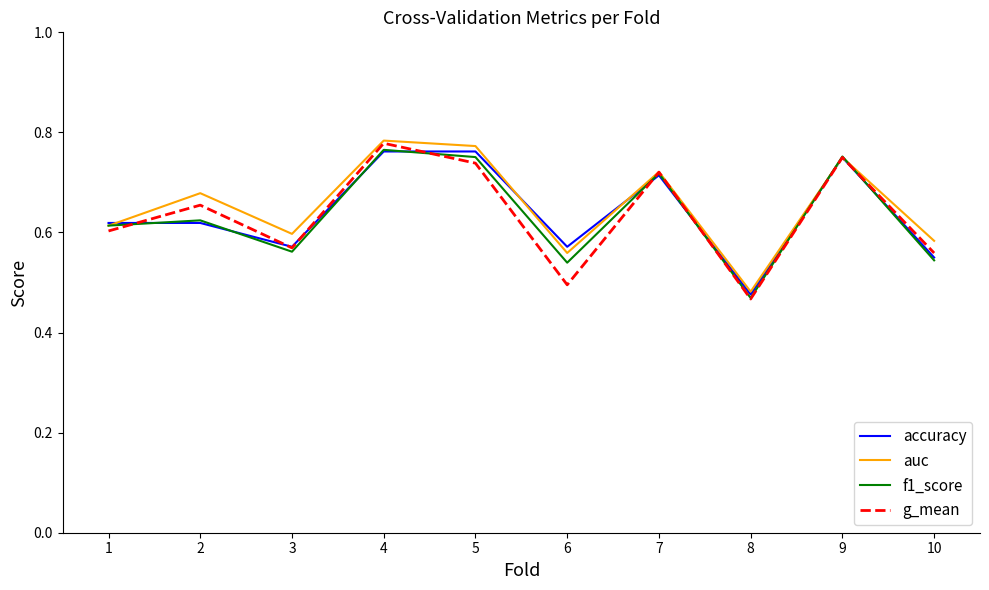

In auc, how many points are lower than both neighbors (excluding endpoints)?

3